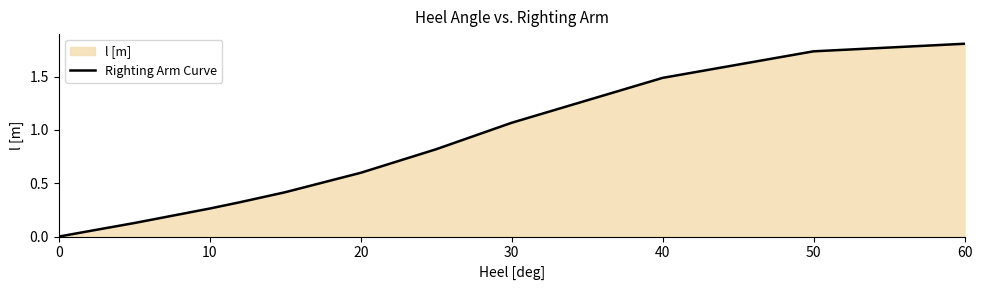

Reading left to right, extract all data points from this chart.

0.0	0.1	0.1	0.3	0.3	0.4	0.6	0.8	1.1	1.5	1.7	1.8